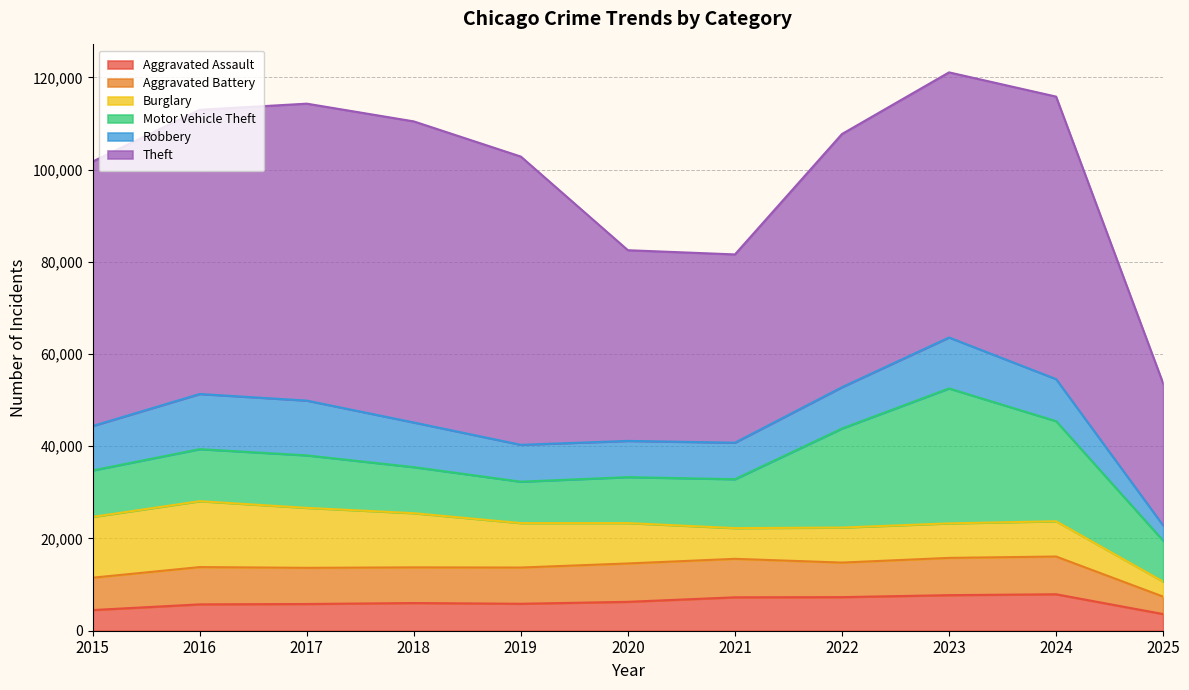

Between 2023 and 2019, which is larger?

2023